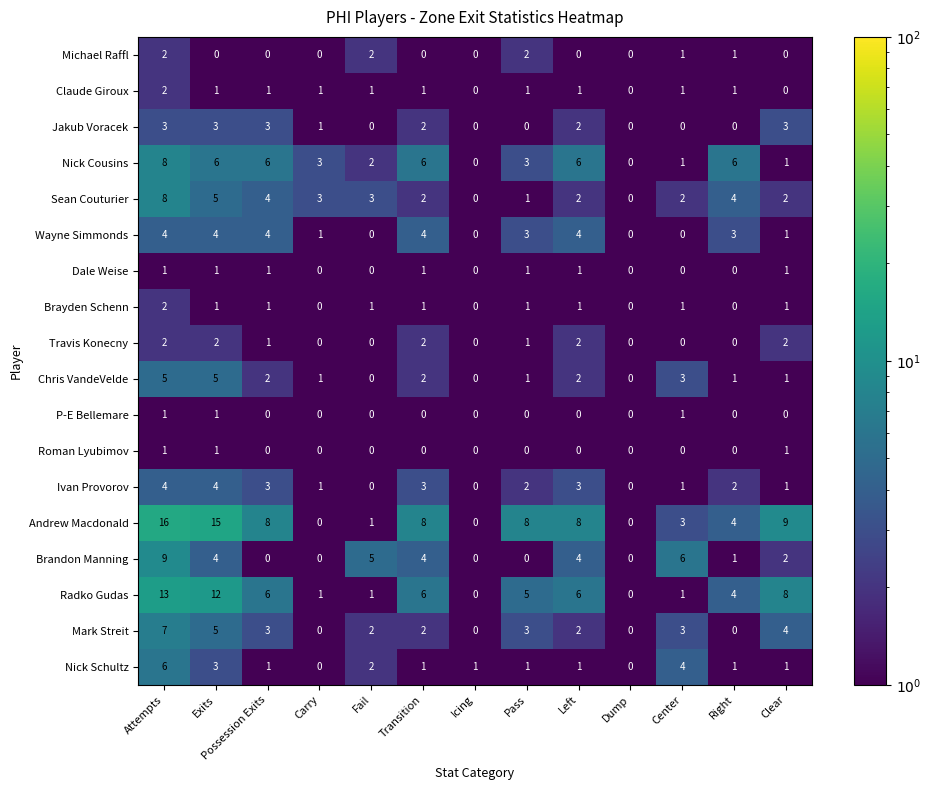

At which category does the chart reach its peak across all series?

Attempts